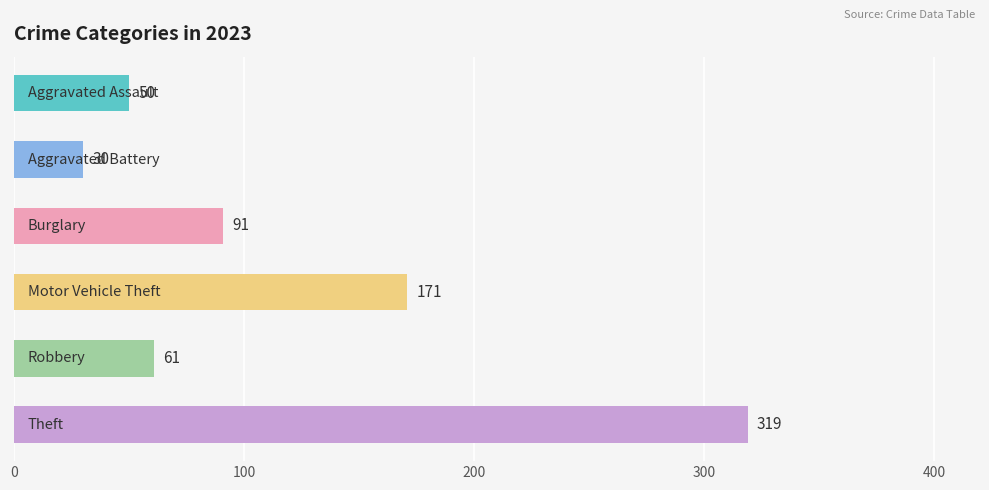

What is the minimum value shown in the chart?

30